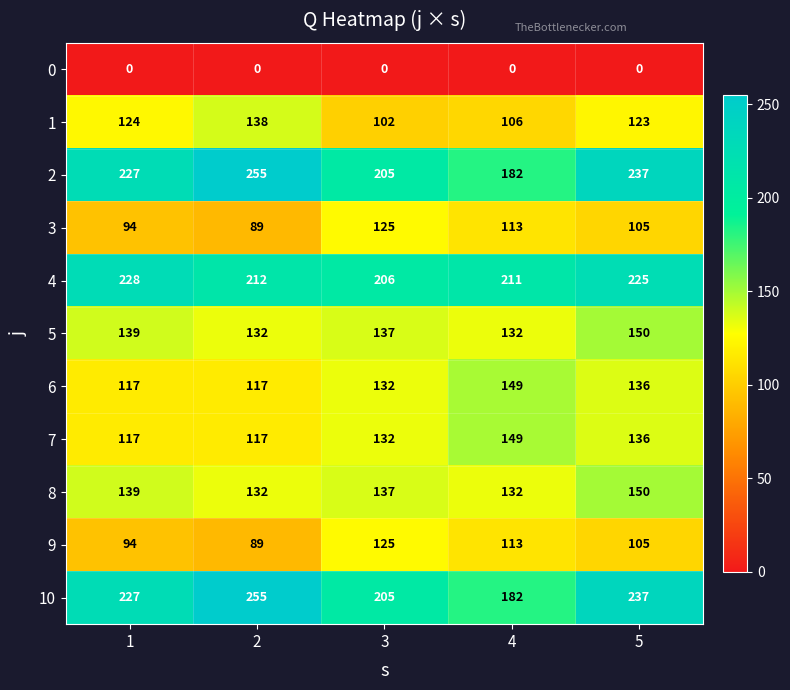

What is the difference between the maximum and minimum values in the 9 series?

36